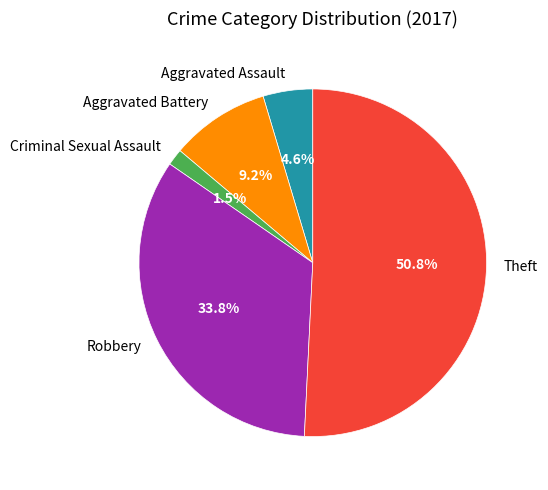

What is the ratio of the value at Criminal Sexual Assault to the value at Aggravated Assault?

0.3